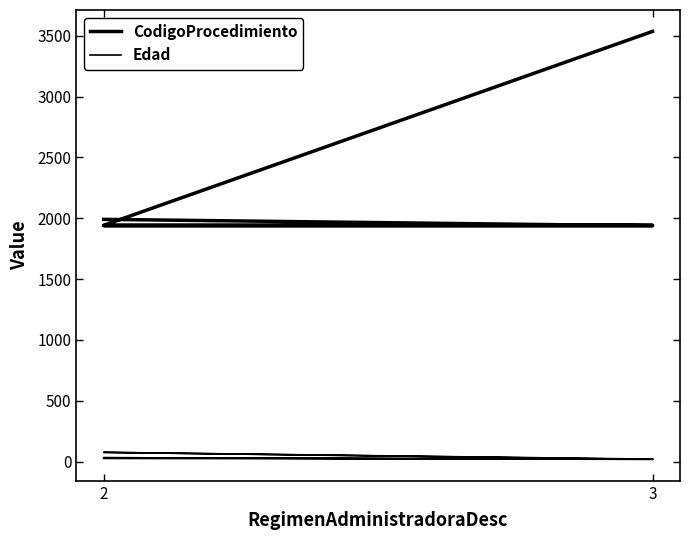

List the series in order of their peak value, highest first.

CodigoProcedimiento, Edad